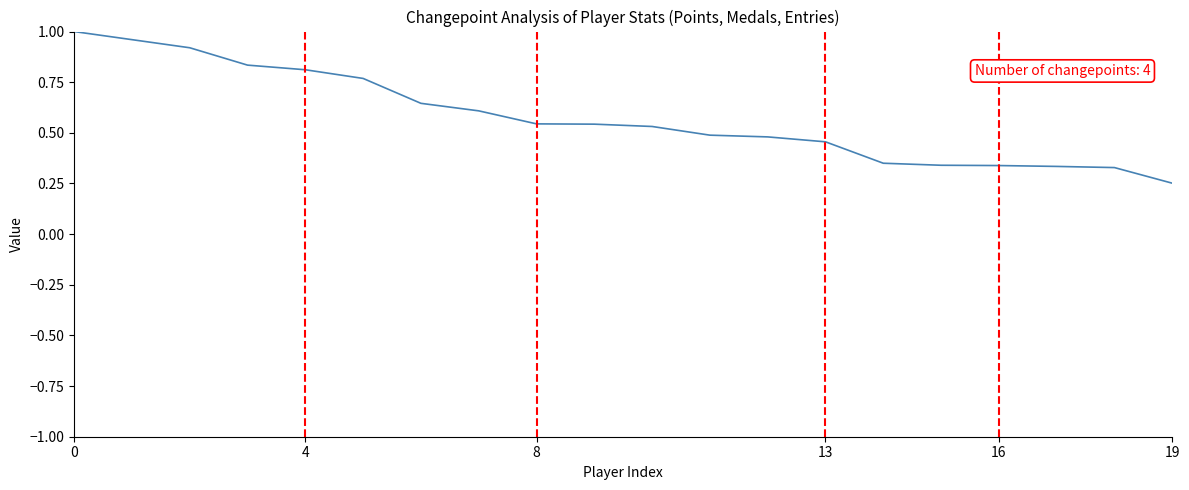

How many lines are shown in the chart?

1